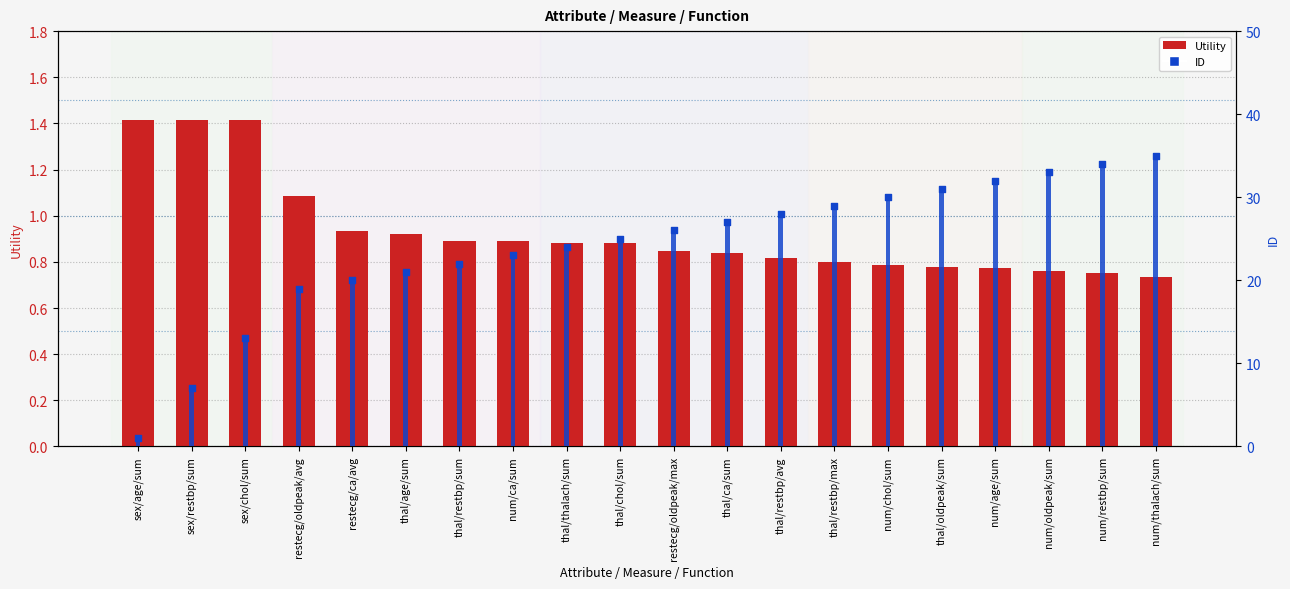

Which series has the largest Y range (max minus min)?

ID (bar)